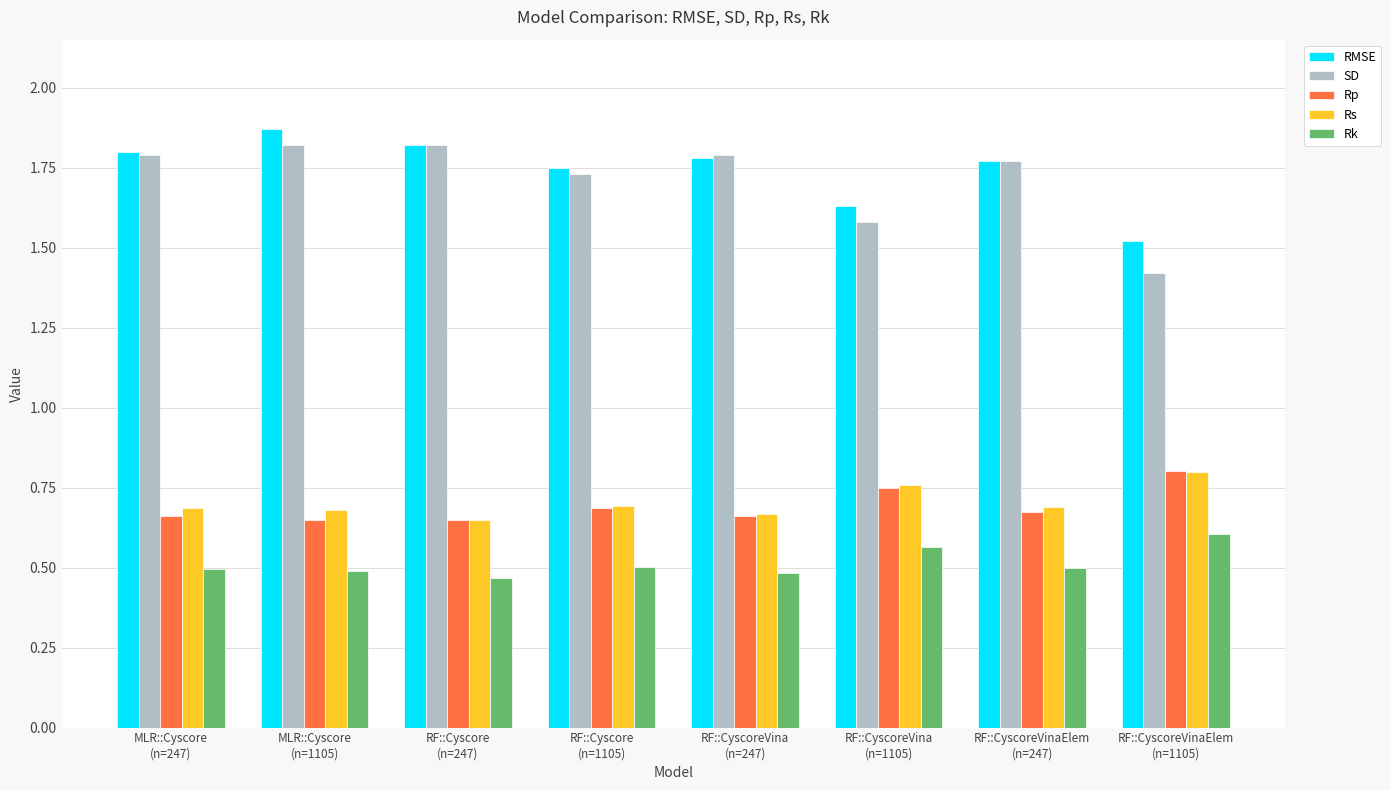

Which category has the highest value in the Rp series?

RF::CyscoreVinaElem
(n=1105)